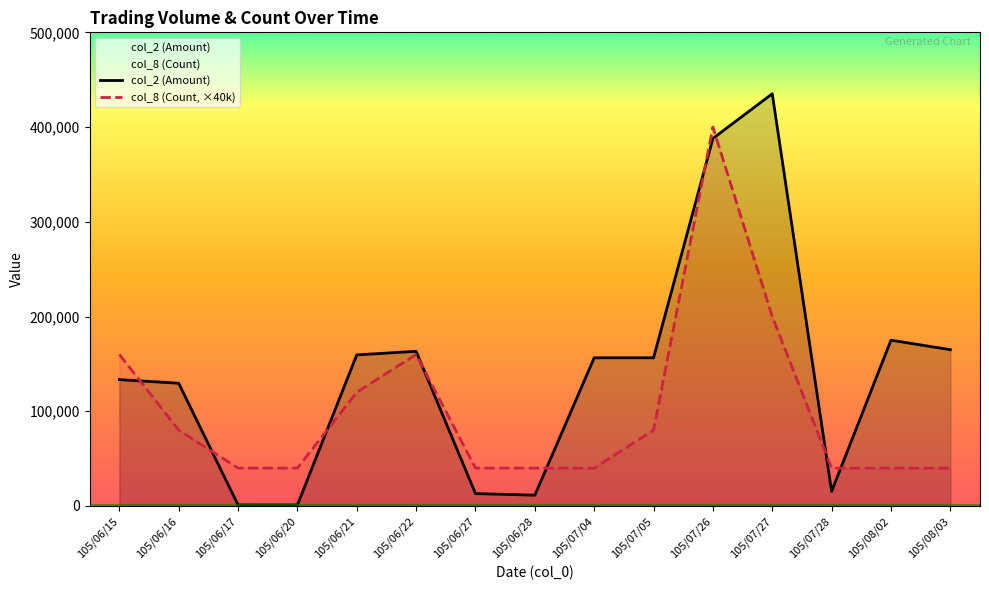

How many times do col_2 (Amount) and col_8 (Count, ×40k) cross each other?

9